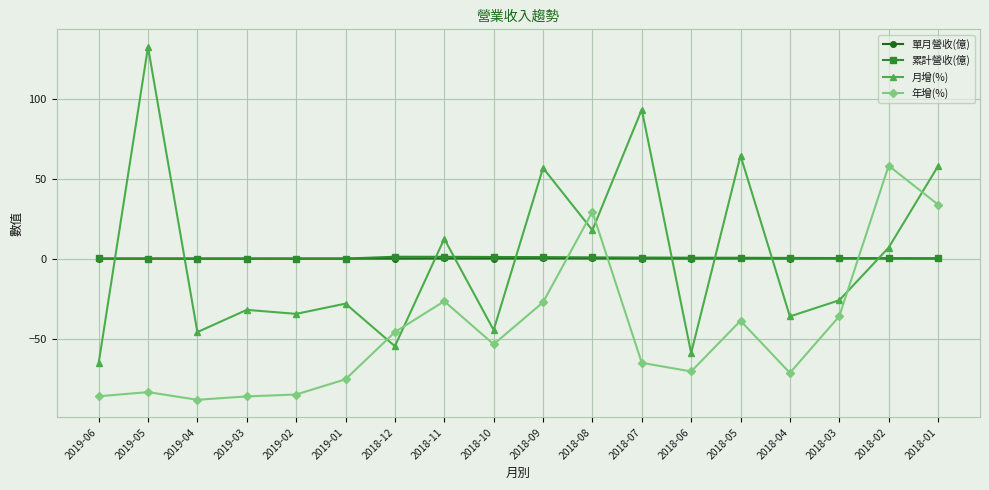

Does the chart display data point markers on the line(s)?

Yes